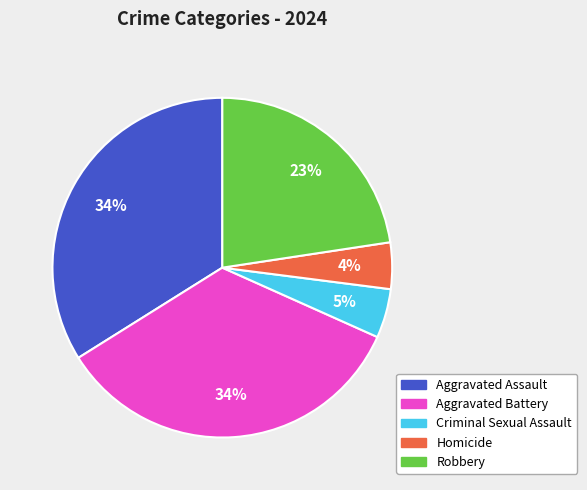

What percentage is the Aggravated Battery slice, to the nearest percent?

34%